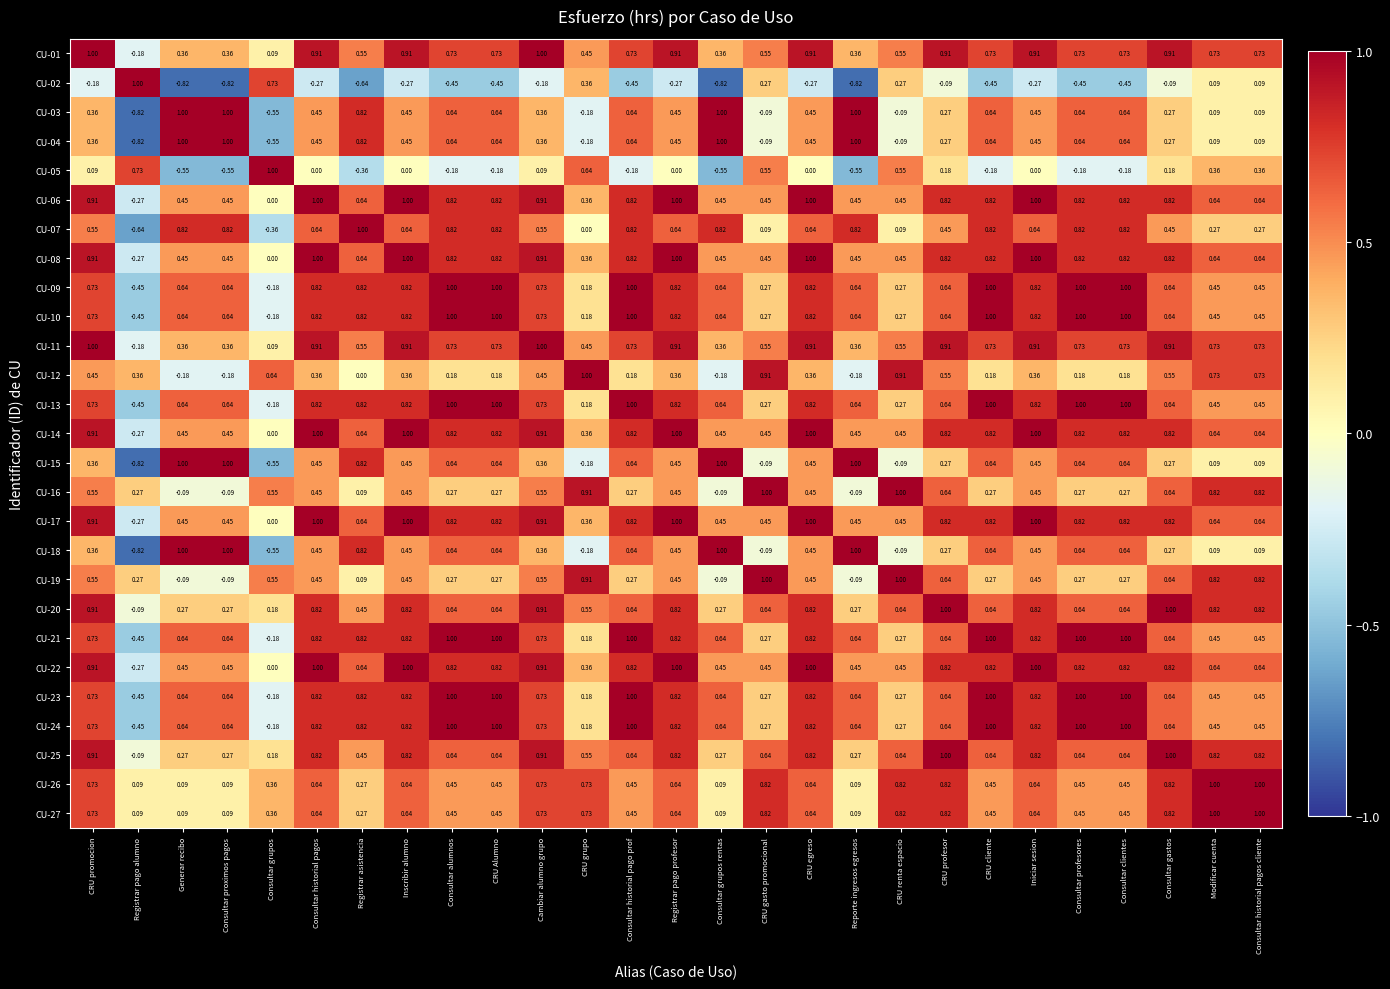

Is the value of CU-24 at Registrar asistencia greater than the value of CU-03 at Consultar historial pagos cliente?

Yes